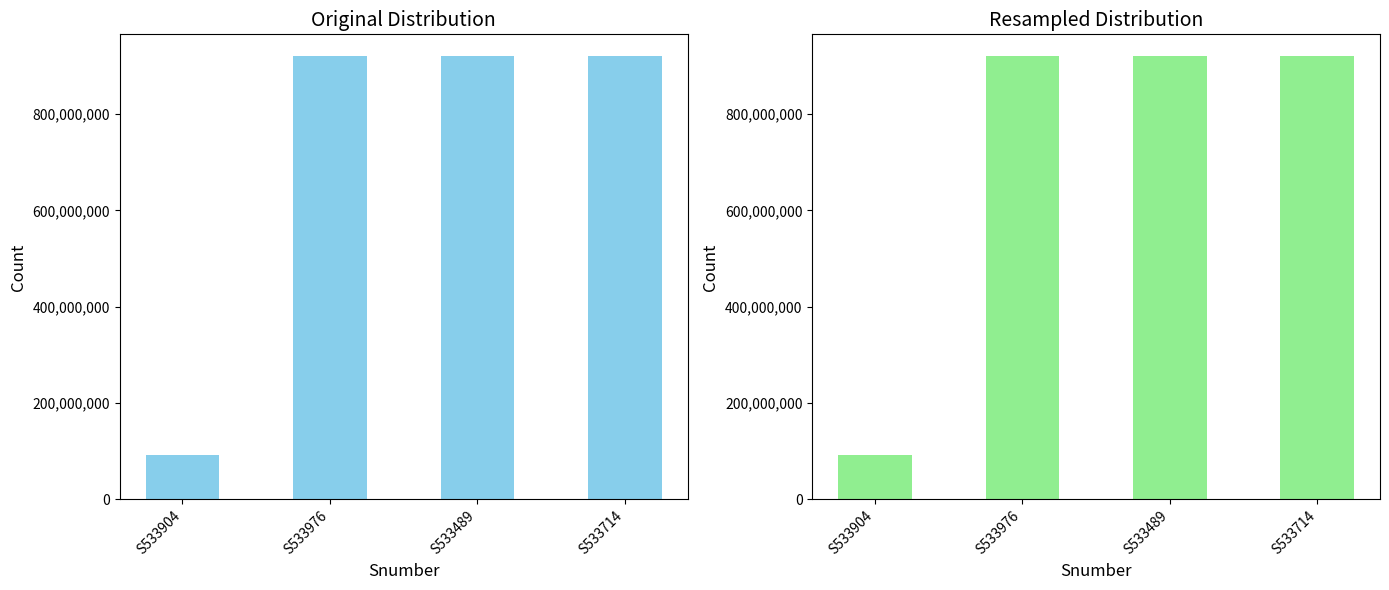

Where does the data first go above 919568635?

S533976